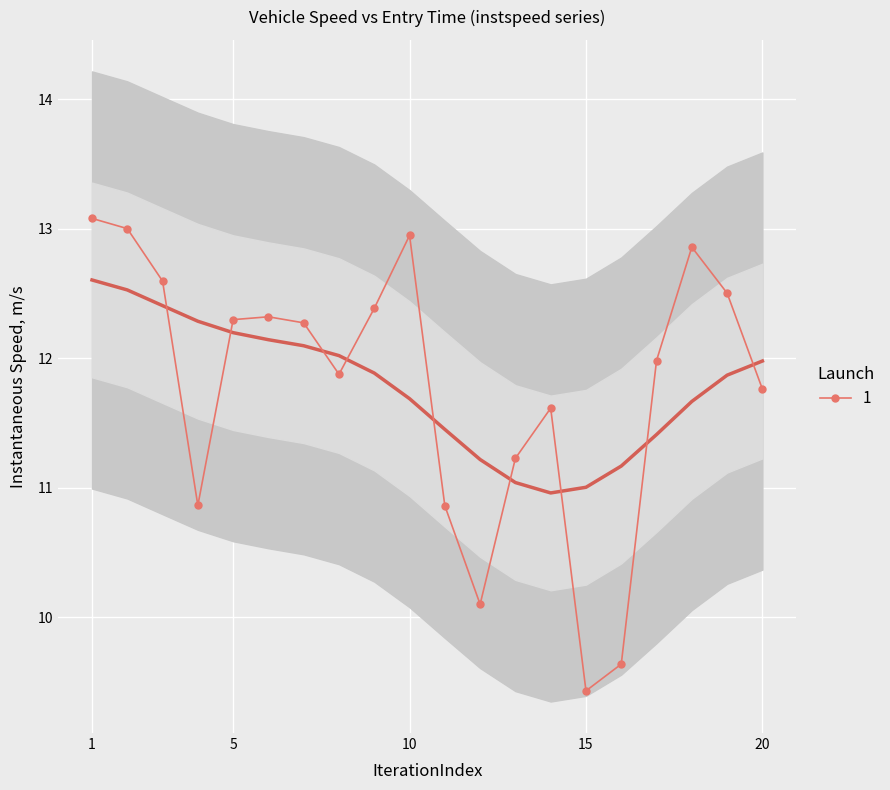

What is the maximum value for 1?

13.1